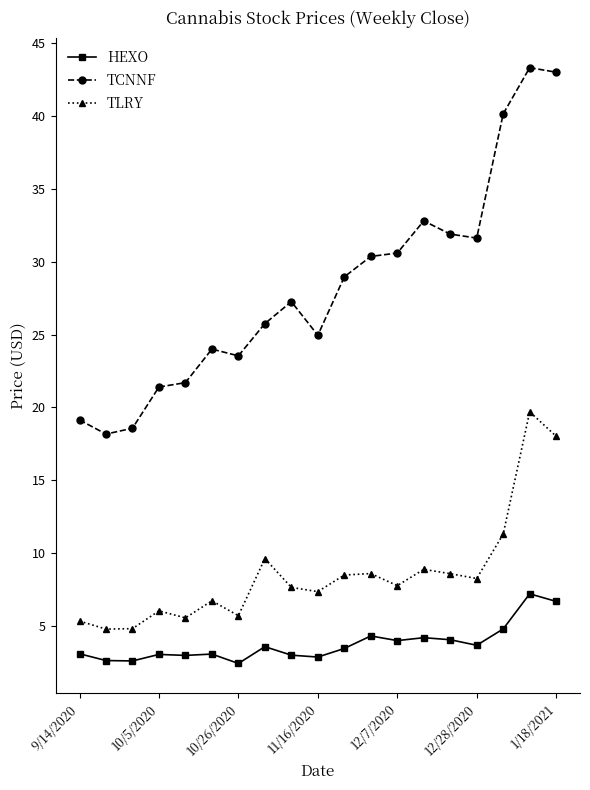

What are all the series names shown in the legend?

HEXO, TCNNF, TLRY